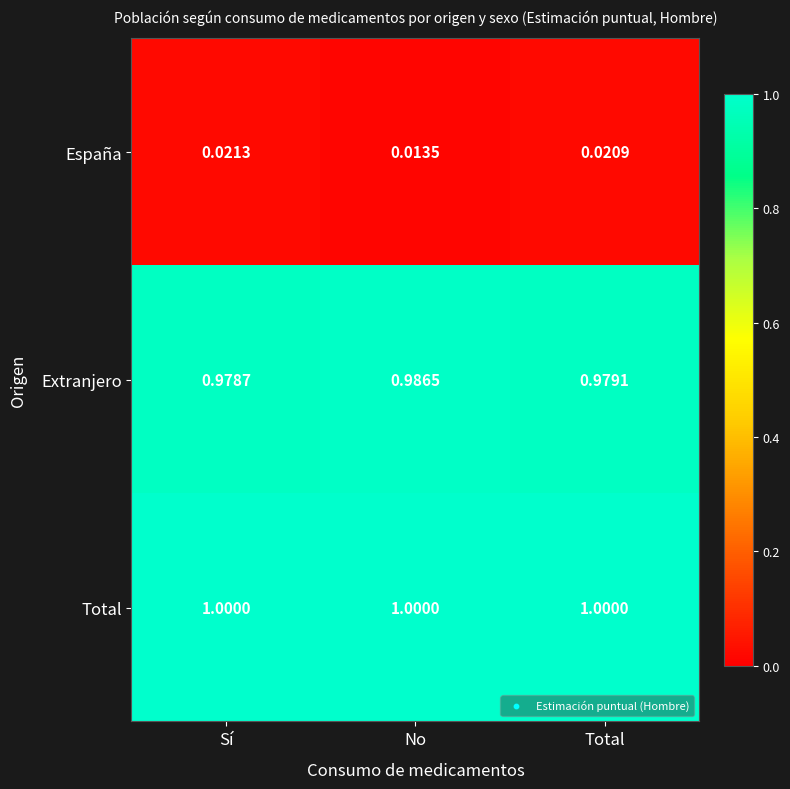

How many distinct data groups are displayed?

3